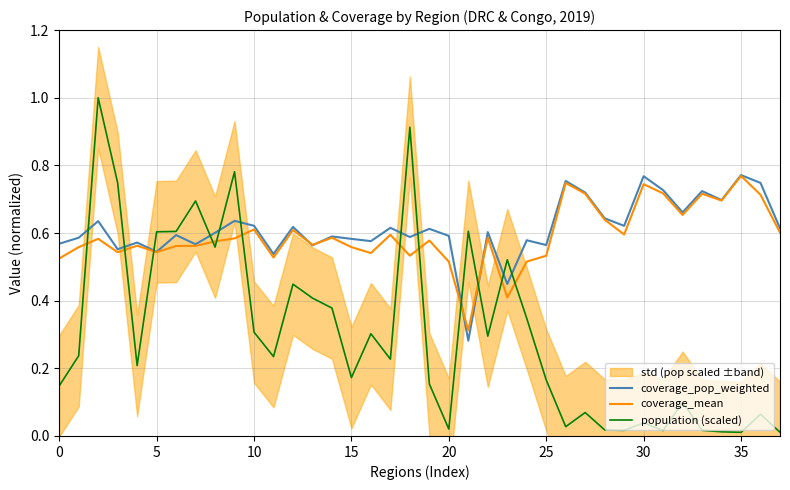

What is the label of the 31st point from the left?

30